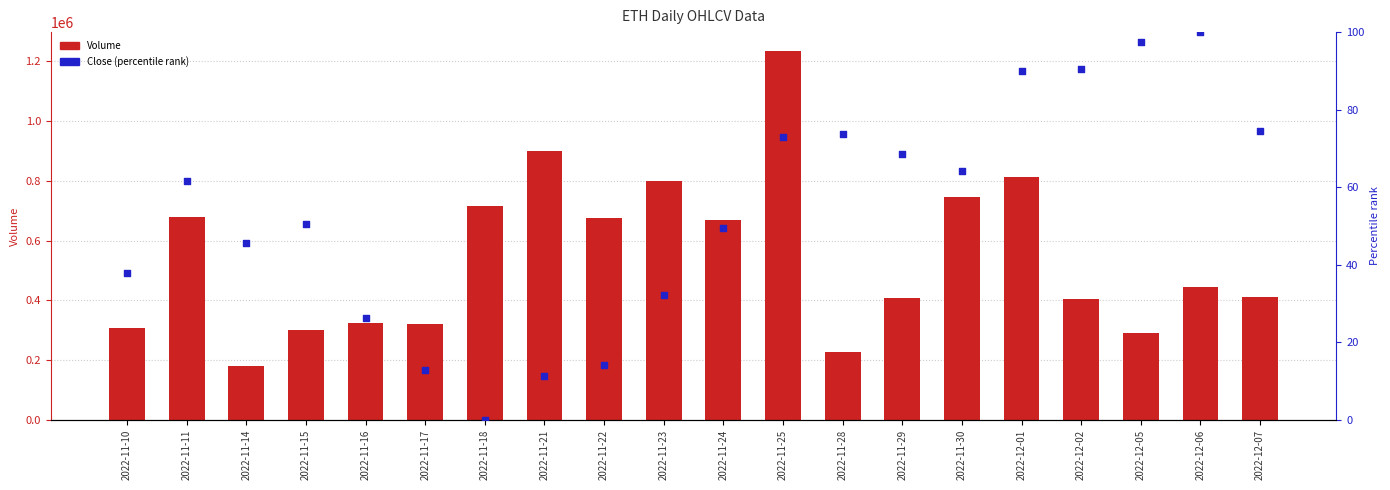

Which series reaches the minimum Y coordinate?

Close (percentile)